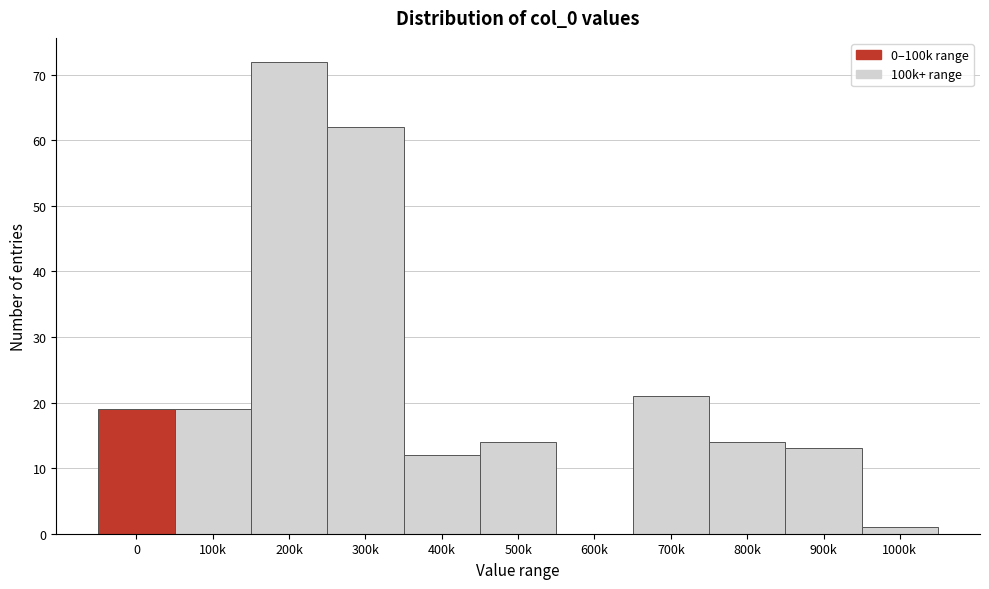

Reading left to right, extract all data points from this chart.

0=19	100k=19	200k=72	300k=62	400k=12	500k=14	600k=0	700k=21	800k=14	900k=13	1000k=1